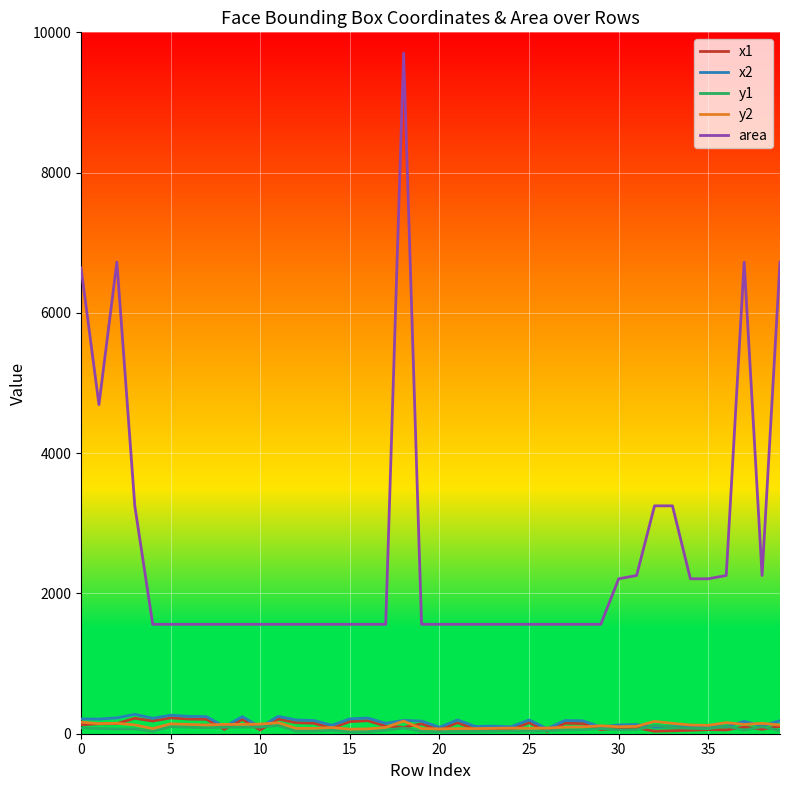

Which series has the largest range (max minus min)?

area